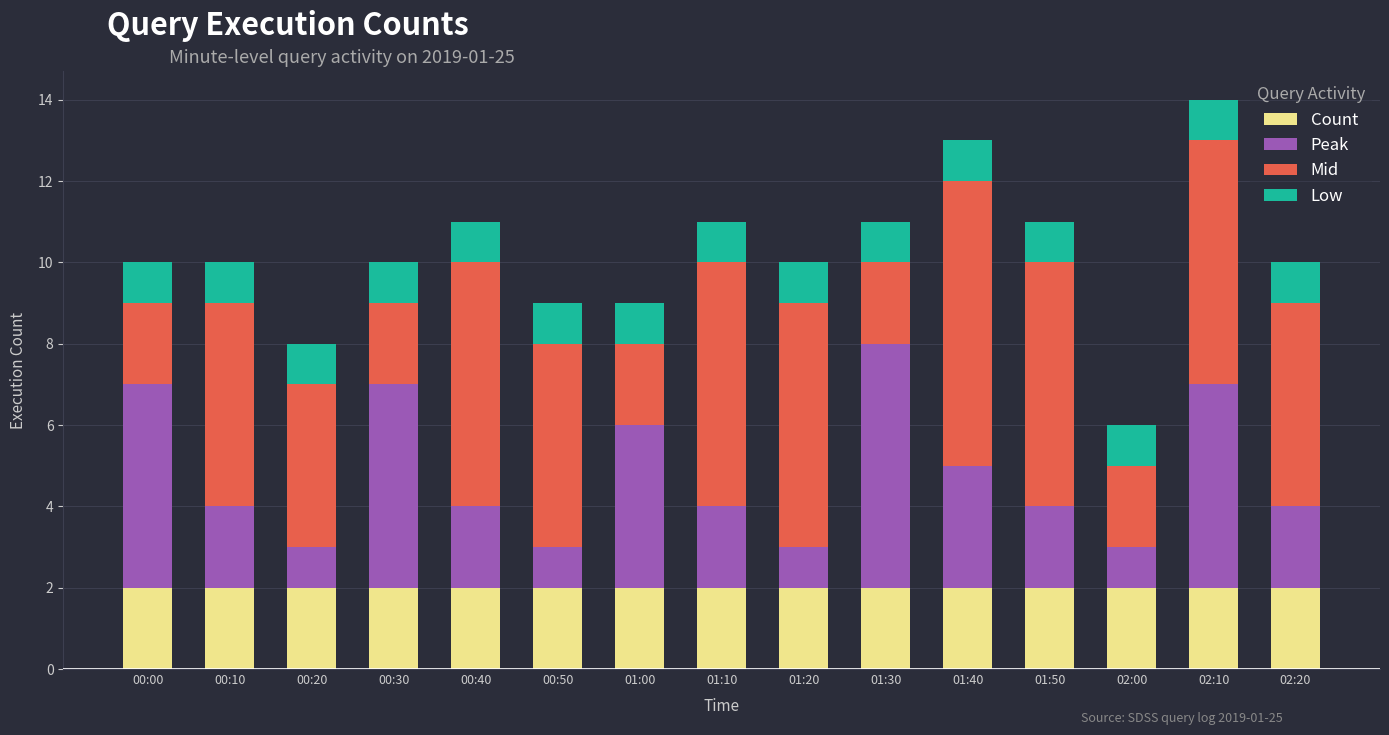

The value of Count at 00:00 is 2. True or false?

True